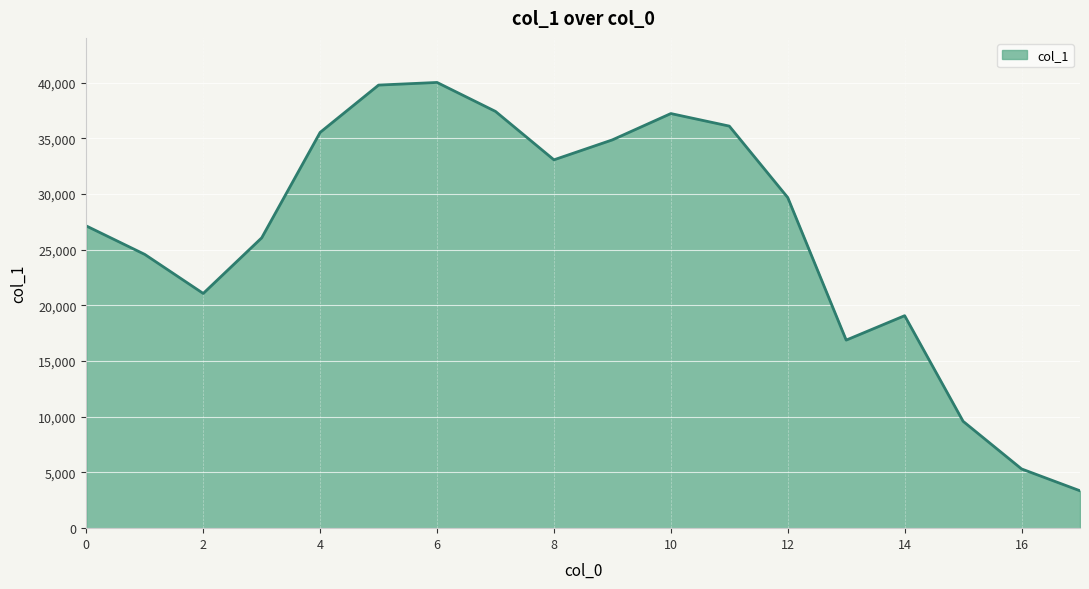

What is the difference between the maximum and minimum values?

36657